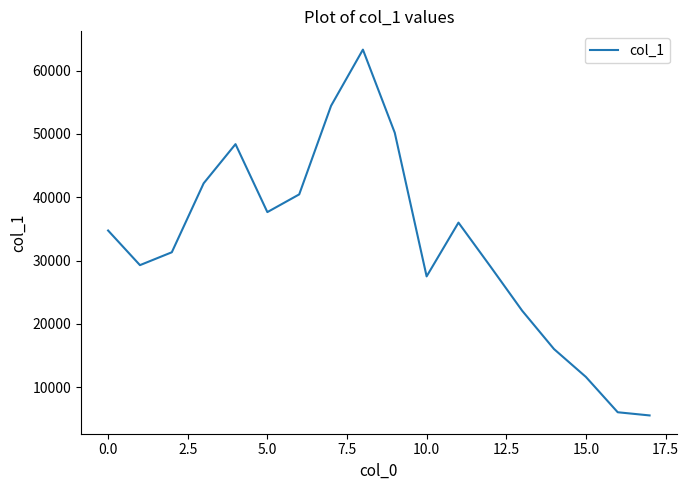

What is the average value?

32545